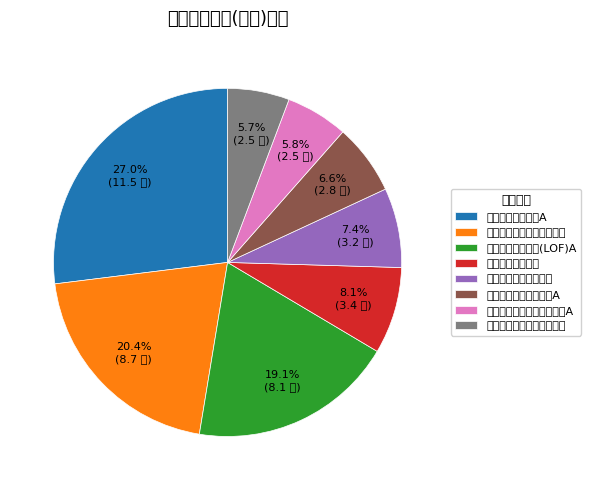

To the nearest percent, what portion does 广发多元新兴股票 represent?

8%